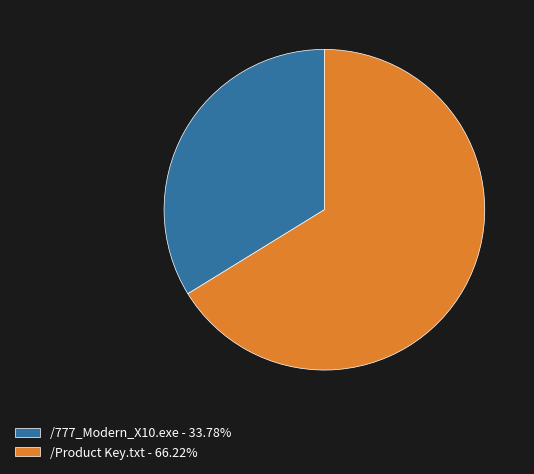

Between /Product Key.txt and /777_Modern_X10.exe, which is larger?

/Product Key.txt